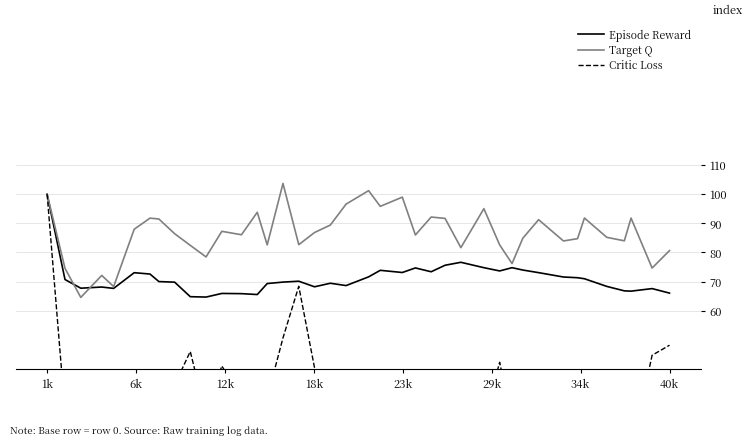

What are all the series names shown in the legend?

Episode Reward, Target Q, Critic Loss